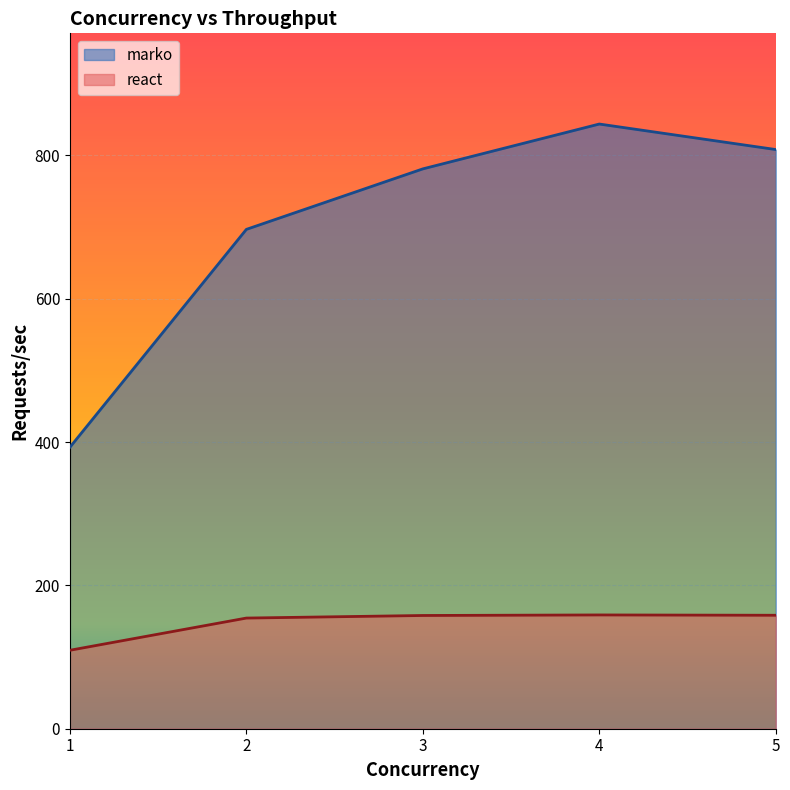

Where does the marko series first go above 781?

3